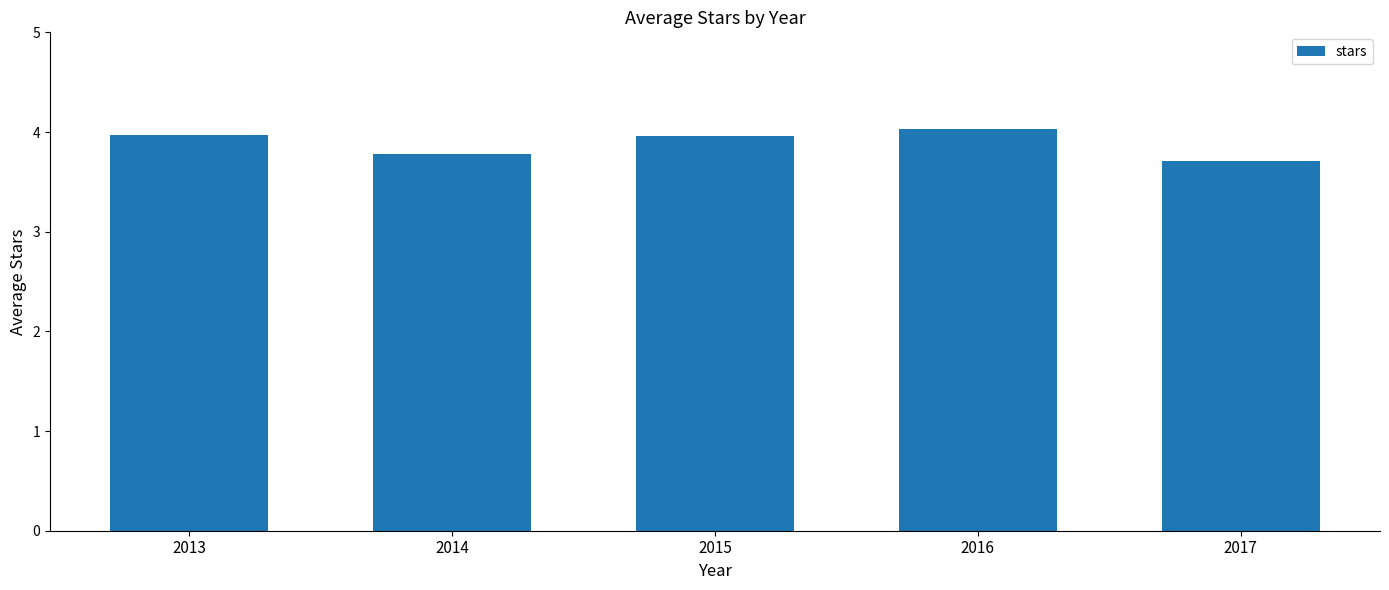

Are the bars horizontal?

No